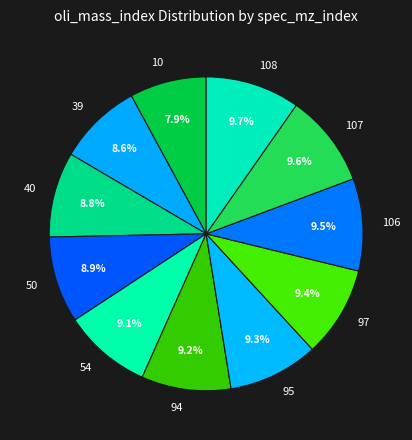

Count the number of slices in the pie.

11